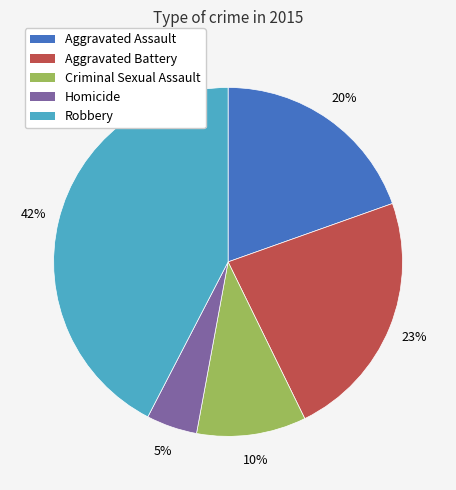

Between Homicide and Aggravated Battery, which is larger?

Aggravated Battery